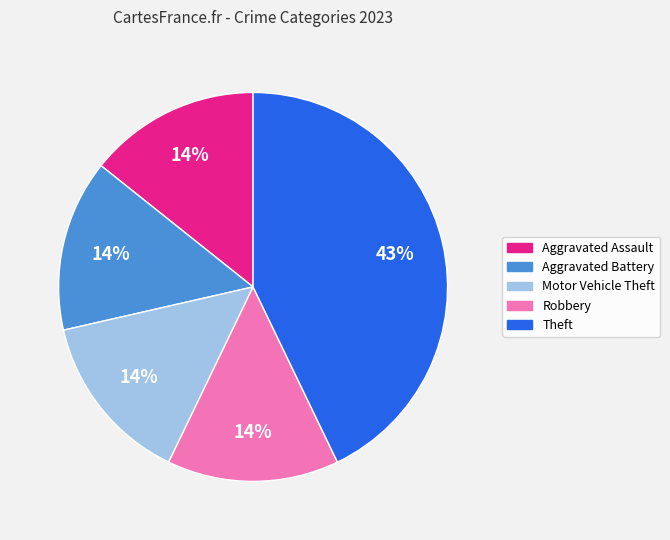

True or false: Aggravated Assault accounts for 2% of the total.

False